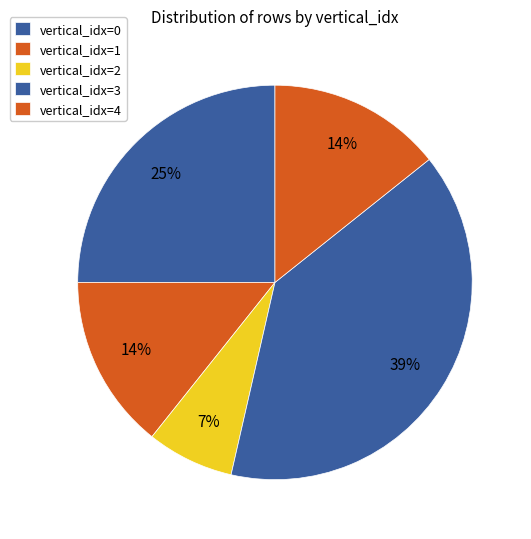

Which category has the smallest portion of the pie?

vertical_idx=2